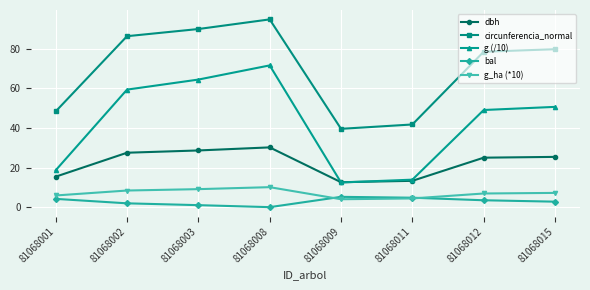

What is the value of the g (/10) point at the 3rd from the left?

64.5